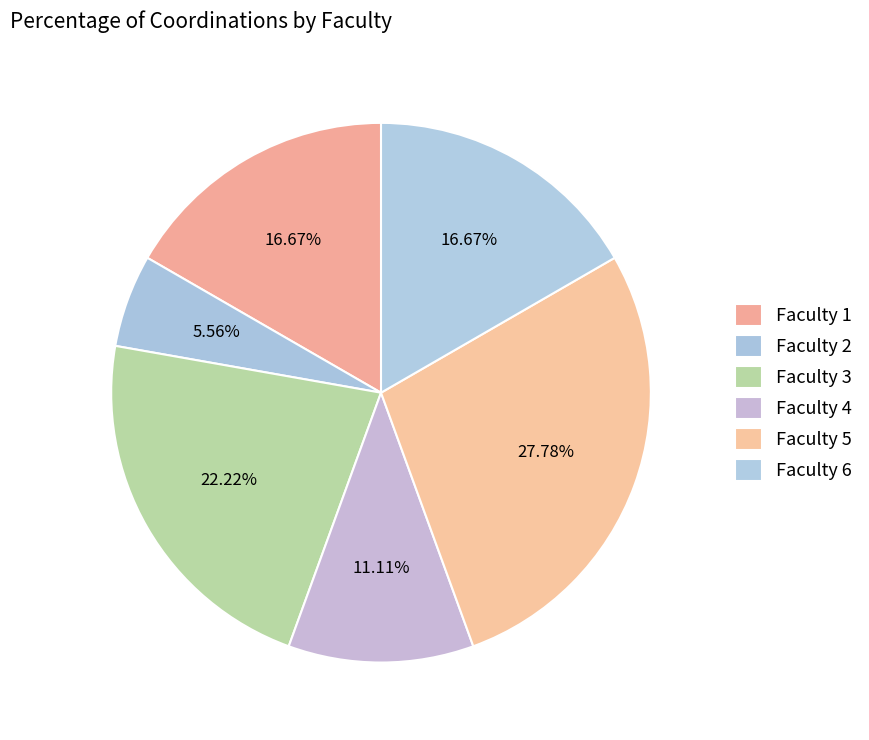

Rank the categories by value from highest to lowest.

Faculty 5, Faculty 3, Faculty 1, Faculty 6, Faculty 4, Faculty 2